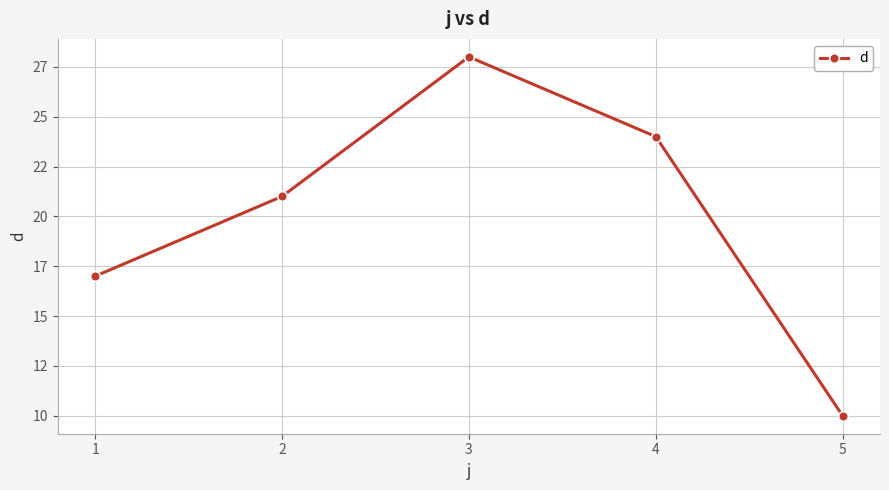

What is the change in value from 4 to 5?

-14